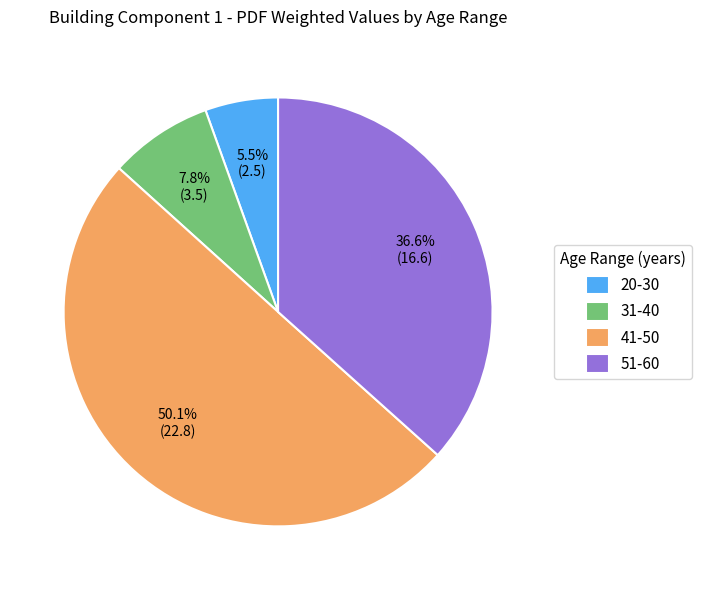

How many slices are in this pie chart?

4